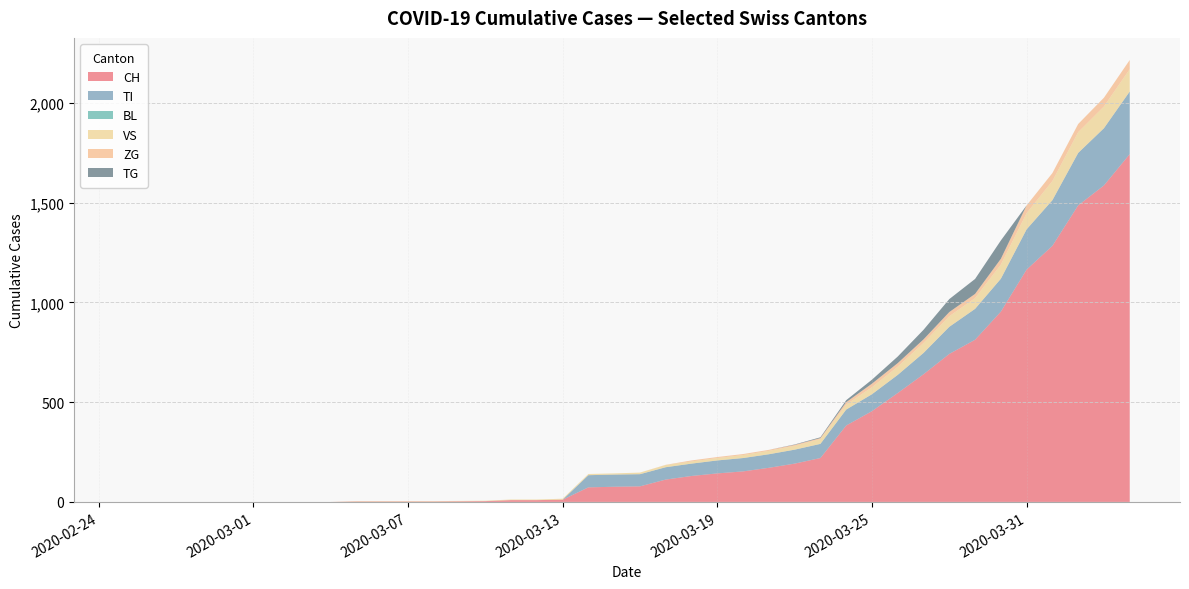

Reading left to right, extract all data points from this chart.

CH: 0	0	0	0	0	0	0	0	0	2	2	2	2	3	4	9	9	11	73	76	78	112	130	143	153	171	192	220	383	455	546	640	742	813	954	1165	1284	1487	1587	1744
TI: 0	0	0	0	0	0	0	0	0	0	0	0	0	0	0	0	0	0	61	61	61	62	62	65	67	68	70	71	80	85	91	107	136	155	165	202	229	263	287	314
BL: 0	0	0	0	0	0	0	0	0	0	0	0	0	0	0	0	0	0	0	0	0	0	0	0	0	0	0	0	0	0	0	0	0	0	0	0	0	0	0	0
VS: 0	0	0	0	0	0	0	0	0	2	2	2	2	2	2	3	3	5	6	6	8	11	11	12	15	17	19	24	25	35	41	50	53	54	71	81	96	104	109	112
ZG: 0	0	0	0	0	0	0	0	0	0	0	0	0	0	0	0	0	0	0	0	0	1	5	5	5	5	5	5	12	18	18	18	21	21	29	39	40	41	44	46
TG: 0	0	0	0	0	0	0	0	0	0	0	0	0	0	0	0	0	0	0	0	0	0	0	0	0	0	2	4	10	20	33	48	65	75	92	0	0	0	0	0